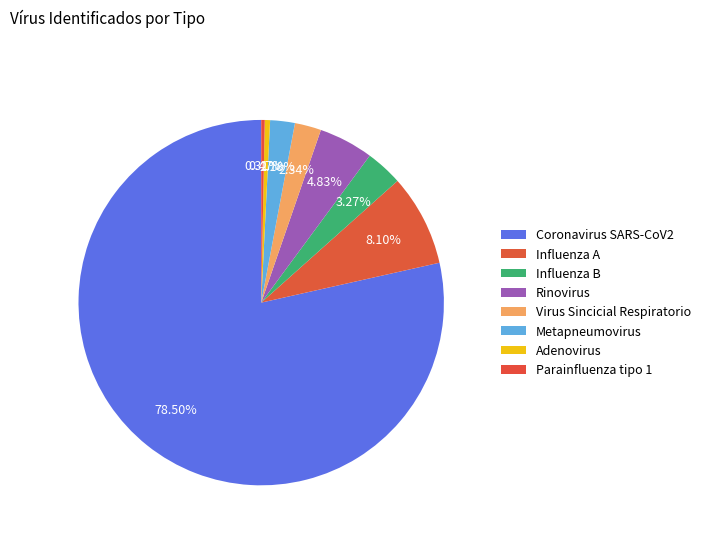

The Metapneumovirus slice represents 2% of the pie. True or false?

True